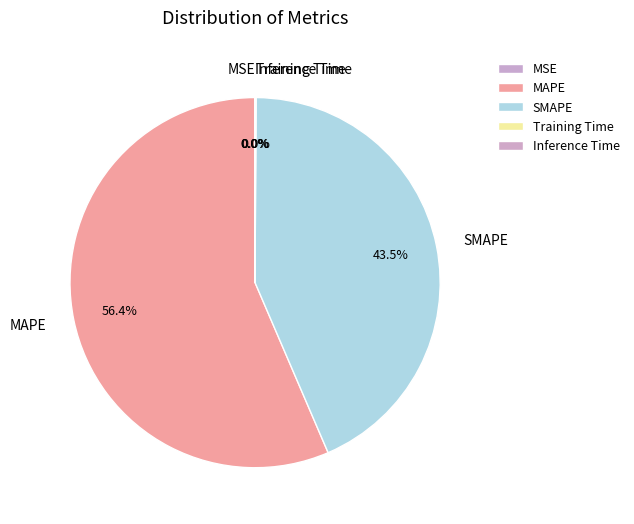

Does MAPE account for over 50% of the chart?

Yes